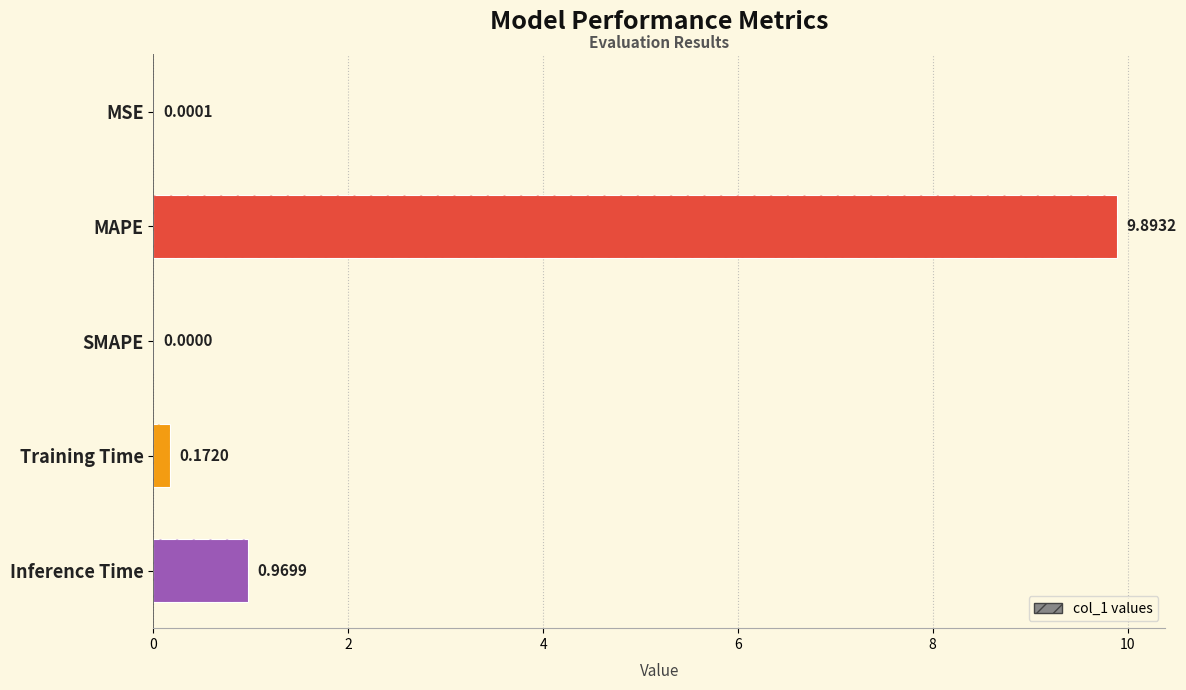

What is the greatest value displayed?

9.9